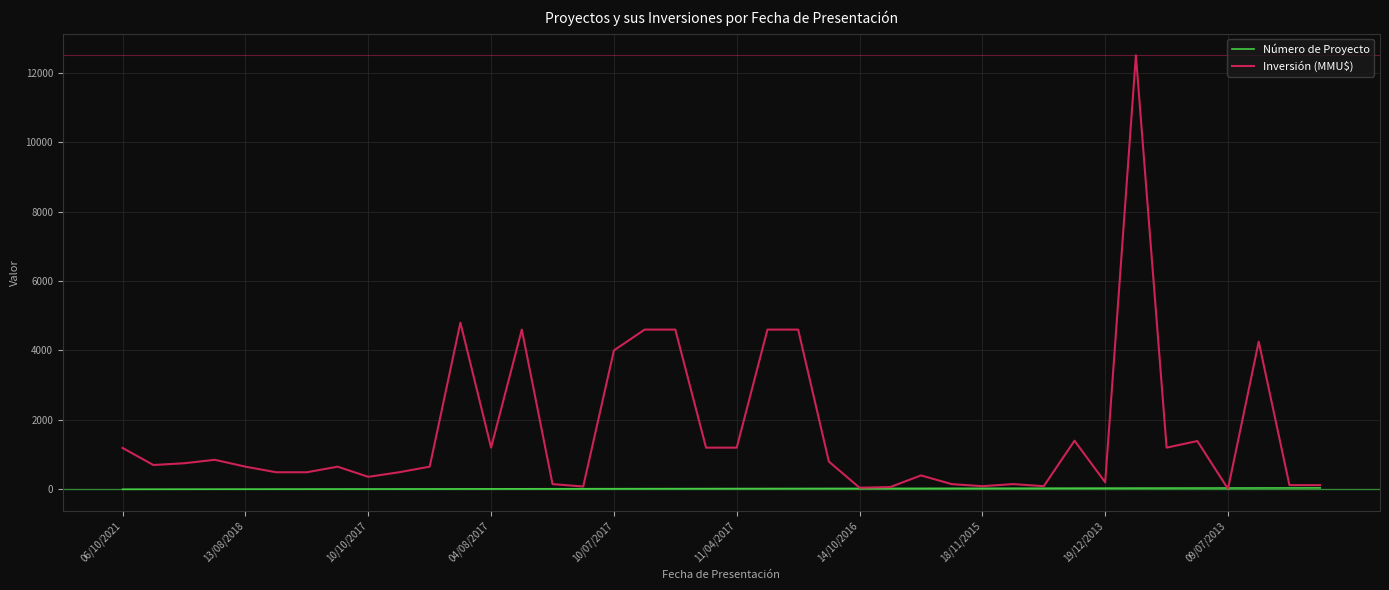

Which series has the largest range (max minus min)?

Inversión (MMU$)